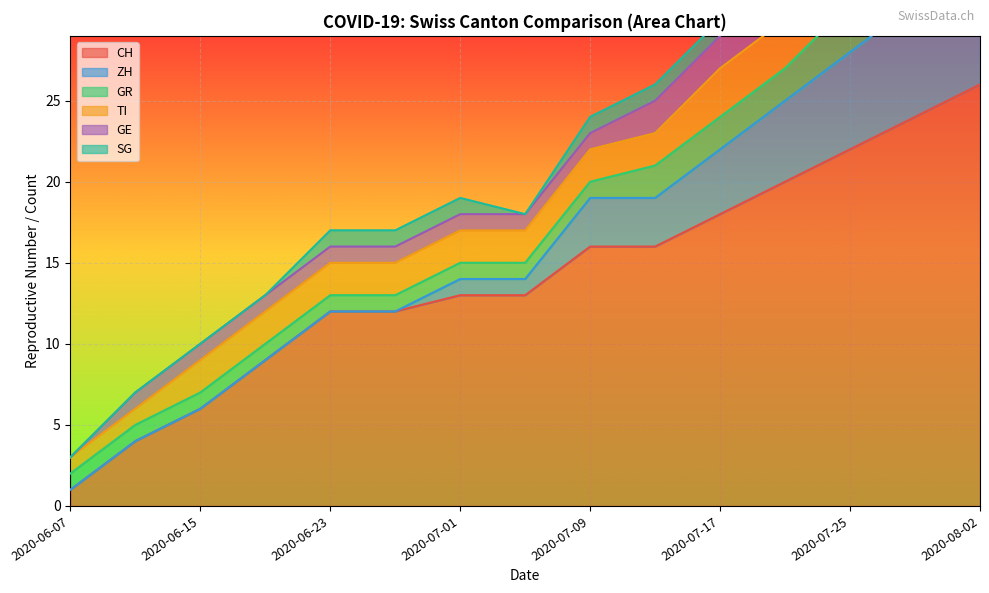

What is the maximum value for CH?

26